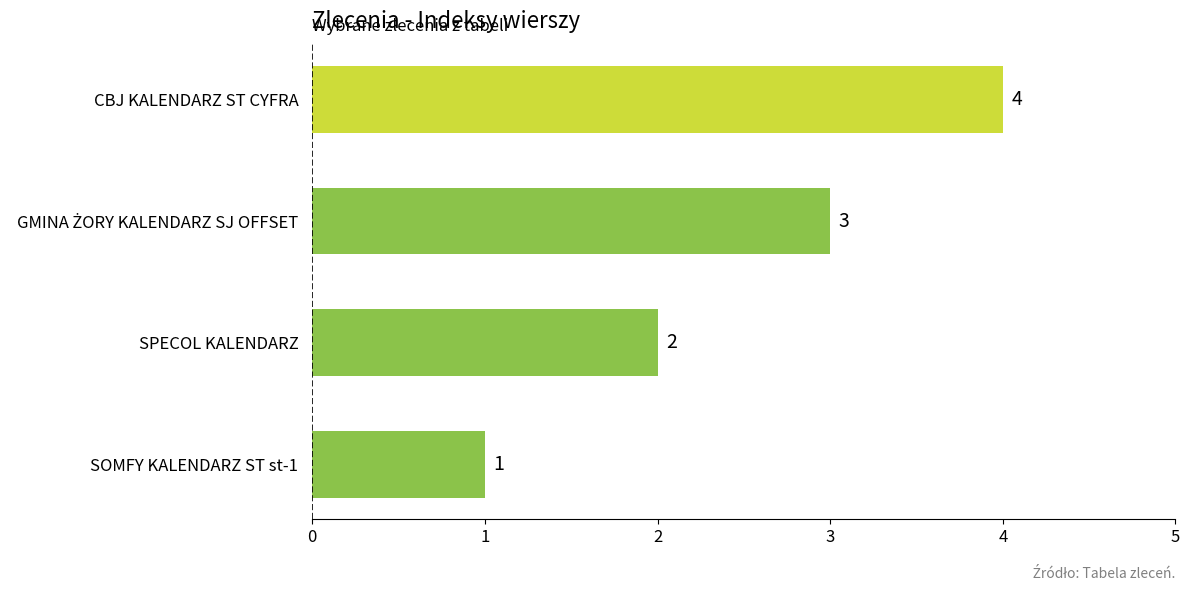

Which category has the highest value across all series?

CBJ KALENDARZ ST CYFRA